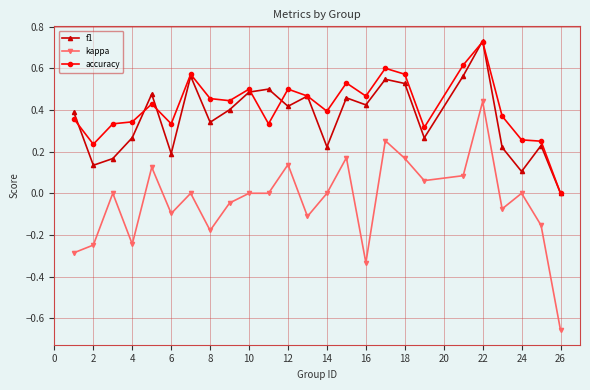

True or false: accuracy and kappa intersect in this chart.

False